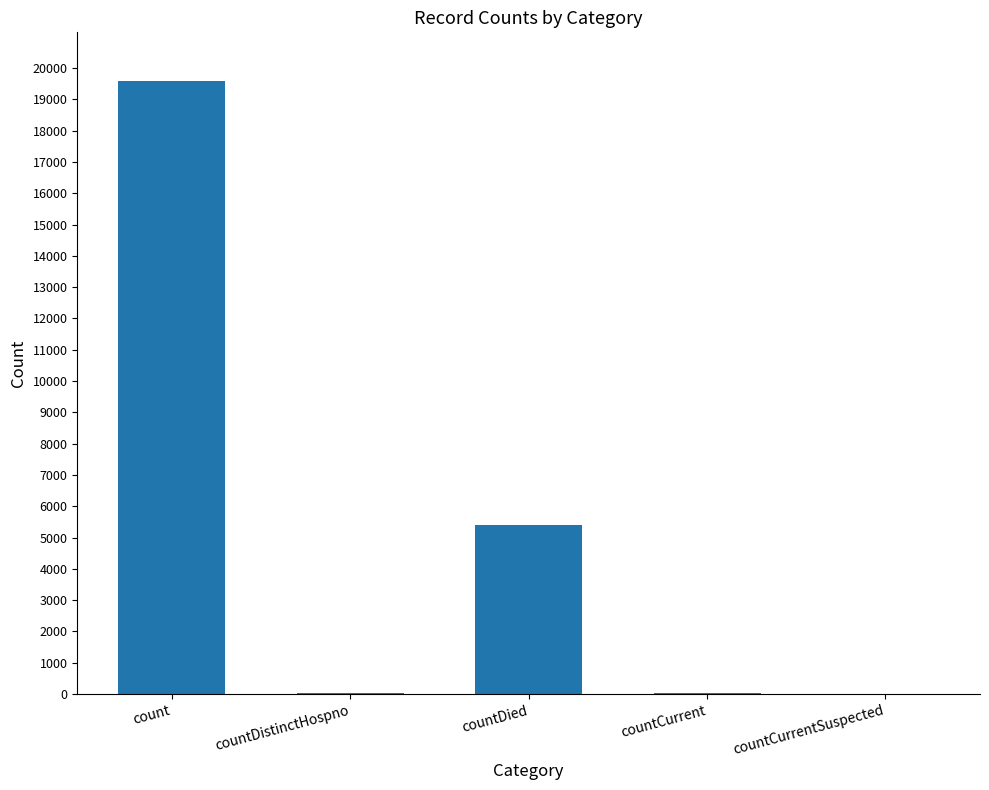

The chart shows a value of 28 at countCurrent. True or false?

True